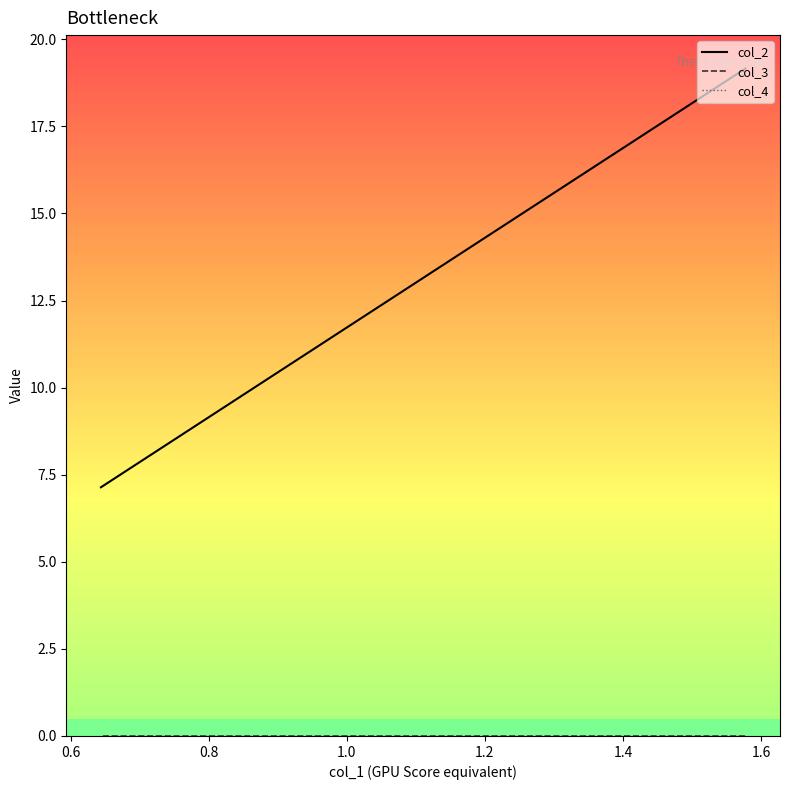

Which series reaches the maximum Y coordinate?

col_2